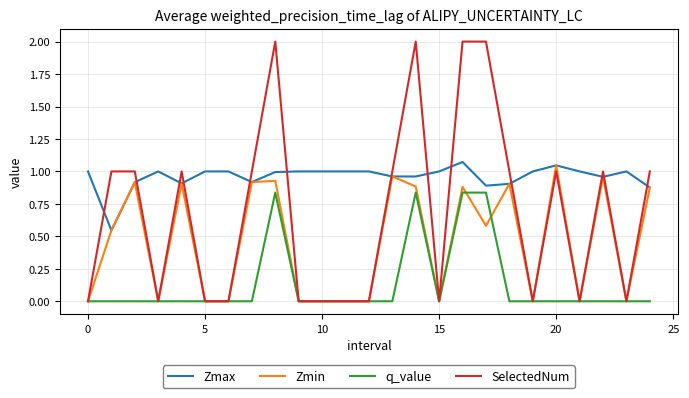

List the series in order of their overall mean, highest first.

Zmax, SelectedNum, Zmin, q_value